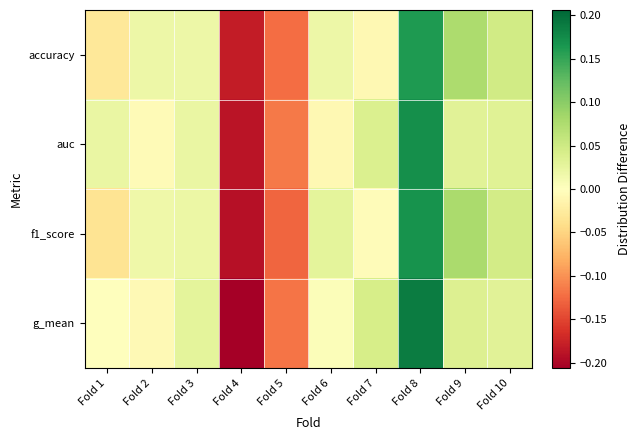

Reading right to left, what are all the values shown in this chart?

accuracy: Fold 10=0.0	Fold 9=0.1	Fold 8=0.2	Fold 7=-0.0	Fold 6=0.0	Fold 5=-0.1	Fold 4=-0.2	Fold 3=0.0	Fold 2=0.0	Fold 1=-0.0
auc: Fold 10=0.0	Fold 9=0.0	Fold 8=0.2	Fold 7=0.0	Fold 6=-0.0	Fold 5=-0.1	Fold 4=-0.2	Fold 3=0.0	Fold 2=-0.0	Fold 1=0.0
f1_score: Fold 10=0.0	Fold 9=0.1	Fold 8=0.2	Fold 7=-0.0	Fold 6=0.0	Fold 5=-0.1	Fold 4=-0.2	Fold 3=0.0	Fold 2=0.0	Fold 1=-0.0
g_mean: Fold 10=0.0	Fold 9=0.0	Fold 8=0.2	Fold 7=0.0	Fold 6=0.0	Fold 5=-0.1	Fold 4=-0.2	Fold 3=0.0	Fold 2=-0.0	Fold 1=0.0